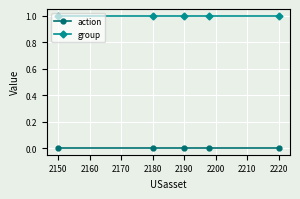

True or false: group and action cross at least once.

False